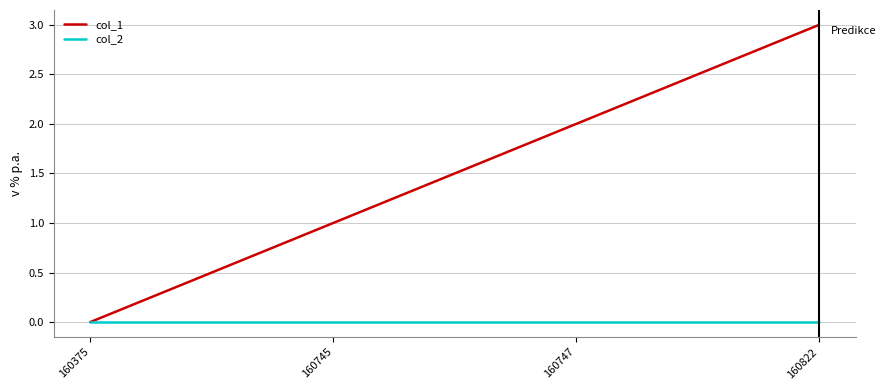

Reading left to right, extract all data points from this chart.

col_1: 0	1	2	3
col_2: 0	0	0	0